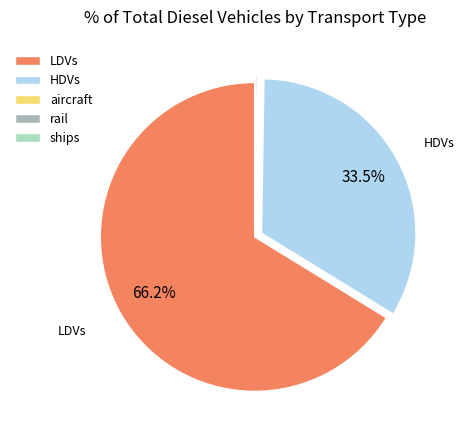

Which category has the biggest portion of the pie?

LDVs